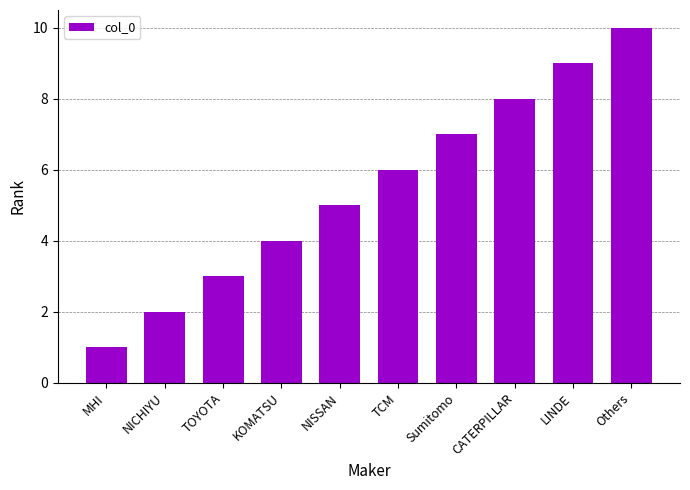

Rank the categories by value from lowest to highest.

MHI, NICHIYU, TOYOTA, KOMATSU, NISSAN, TCM, Sumitomo, CATERPILLAR, LINDE, Others